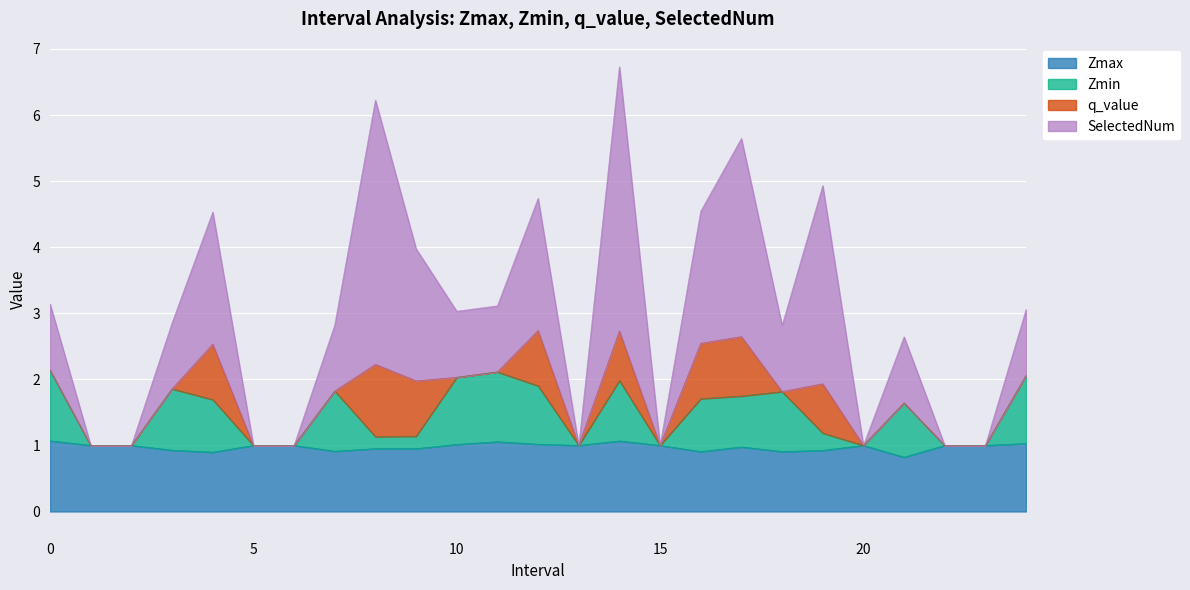

True or false: SelectedNum has a value of 5.4 at 0.0.

False